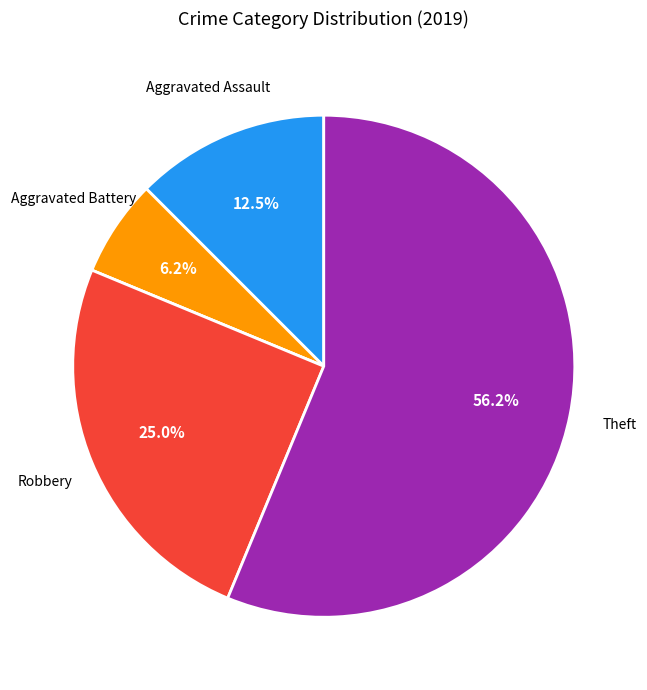

Is there a majority slice in this chart?

Yes